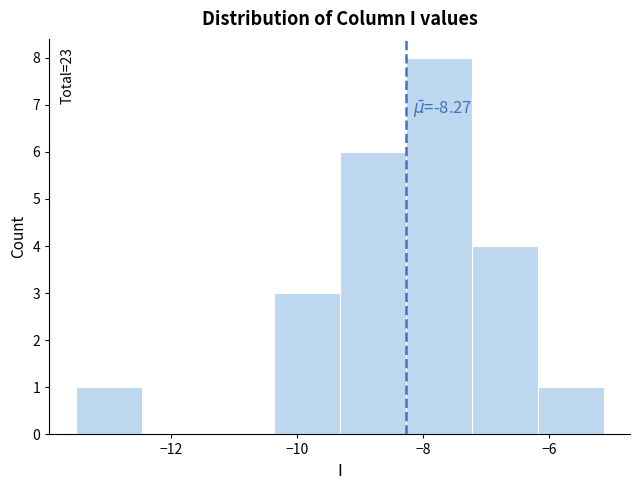

Over which range of the x-axis is the bar tallest?

-8.2 to -7.2